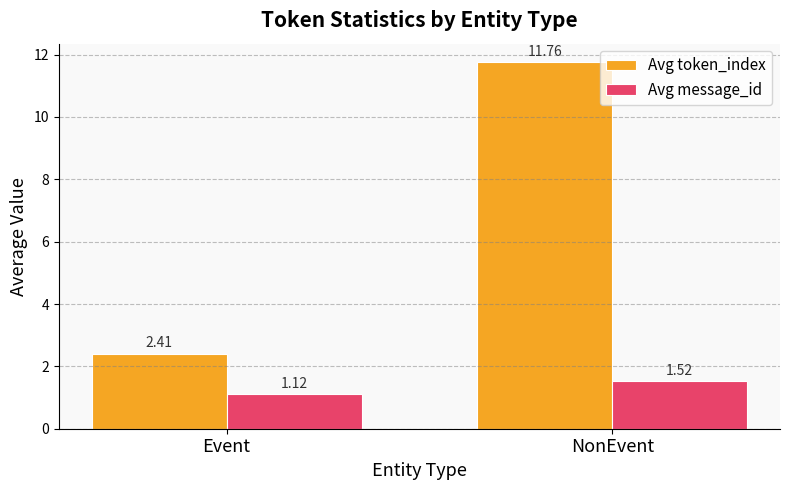

Which series has the largest range (max minus min)?

Avg token_index